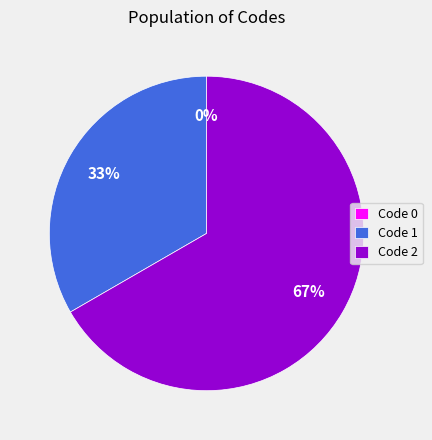

Is the sum of 2 and 0 greater than half?

Yes